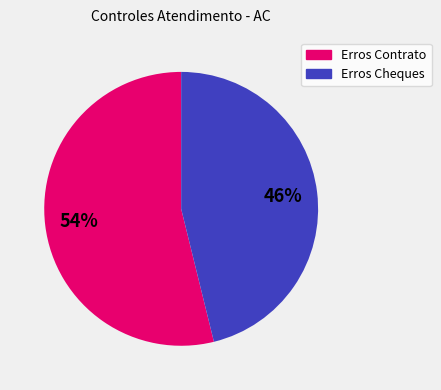

To the nearest percent, what is the combined percentage of Erros Contrato and Erros Cheques?

100%